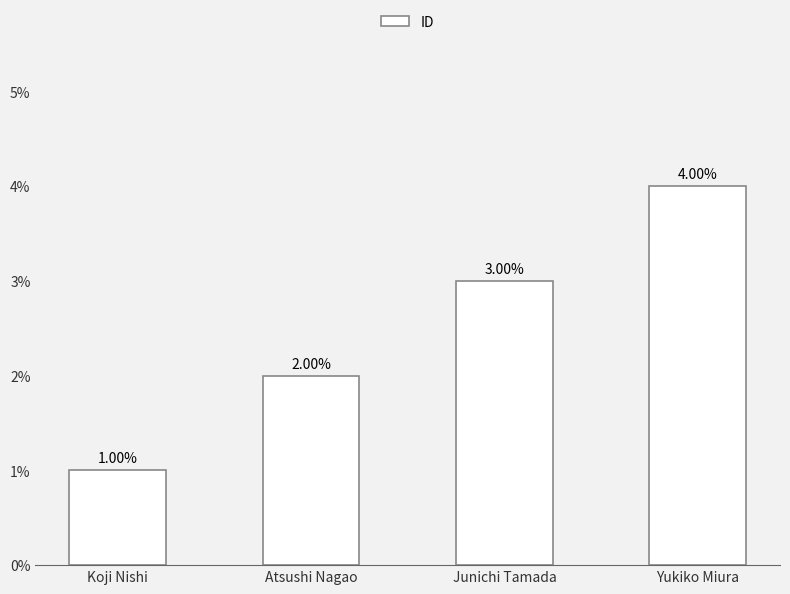

At which category does the chart reach its minimum across all series?

Koji Nishi